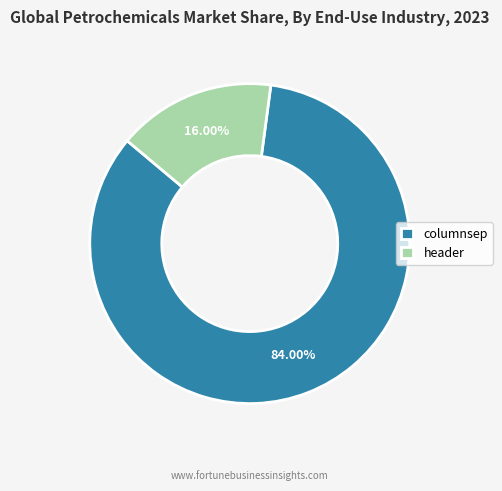

What is the smallest slice in the pie chart?

header